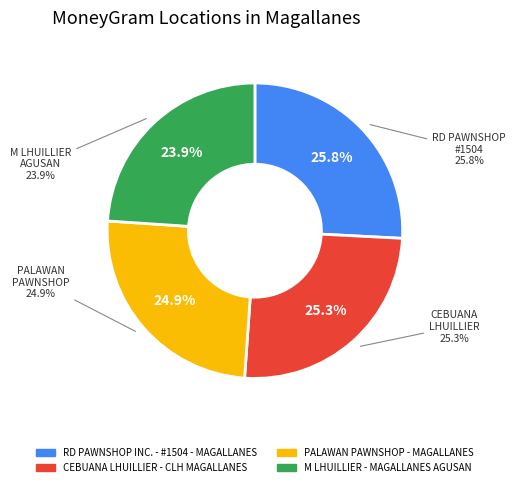

To the nearest percent, what portion does M LHUILLIER - MAGALLANES AGUSAN represent?

24%